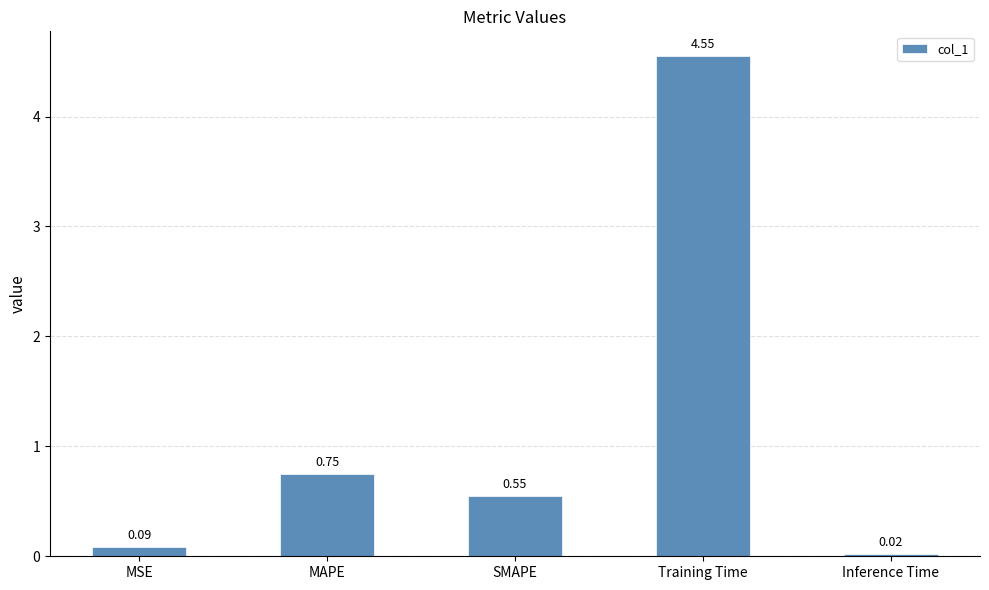

What is the label of the 1st bar from the left?

MSE